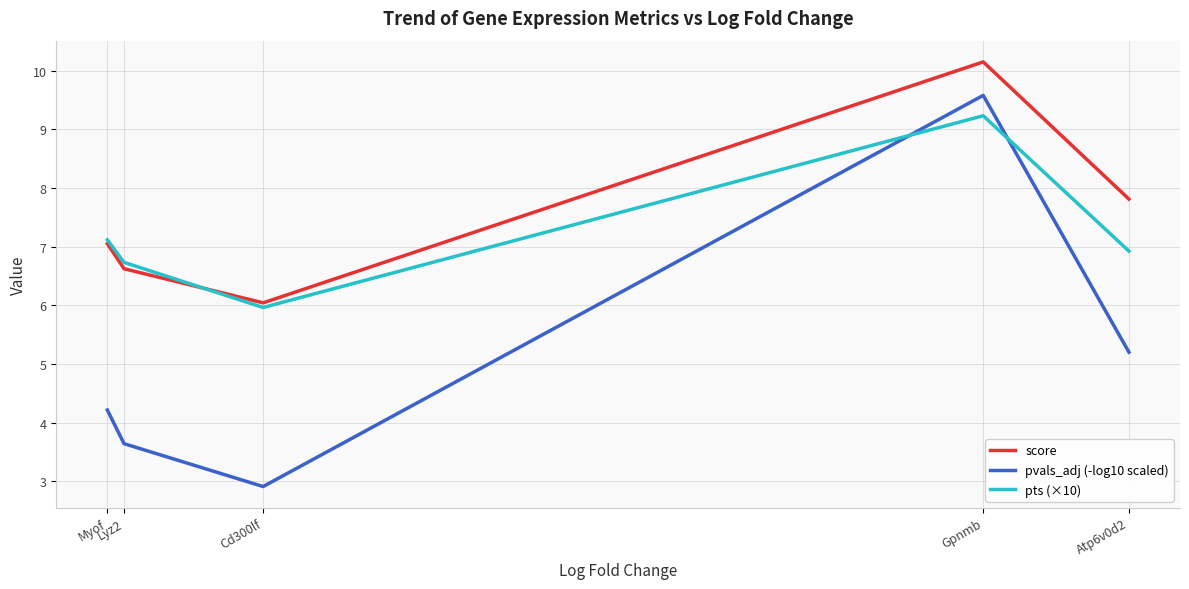

How many values in the score series exceed 7?

3